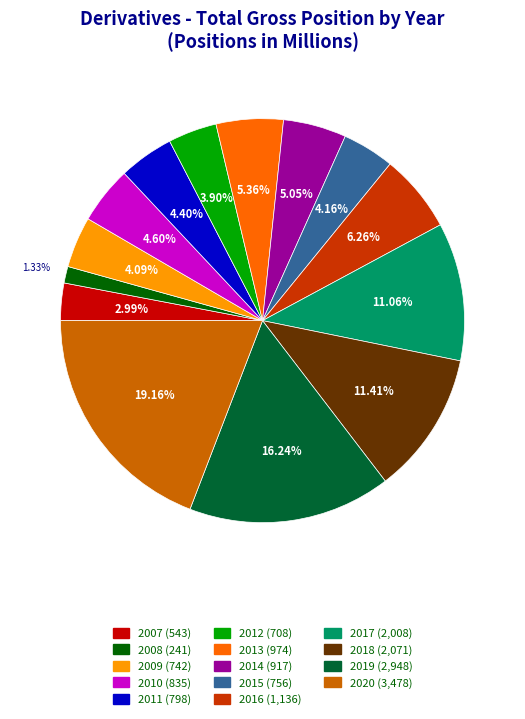

Count the number of slices in the pie.

14